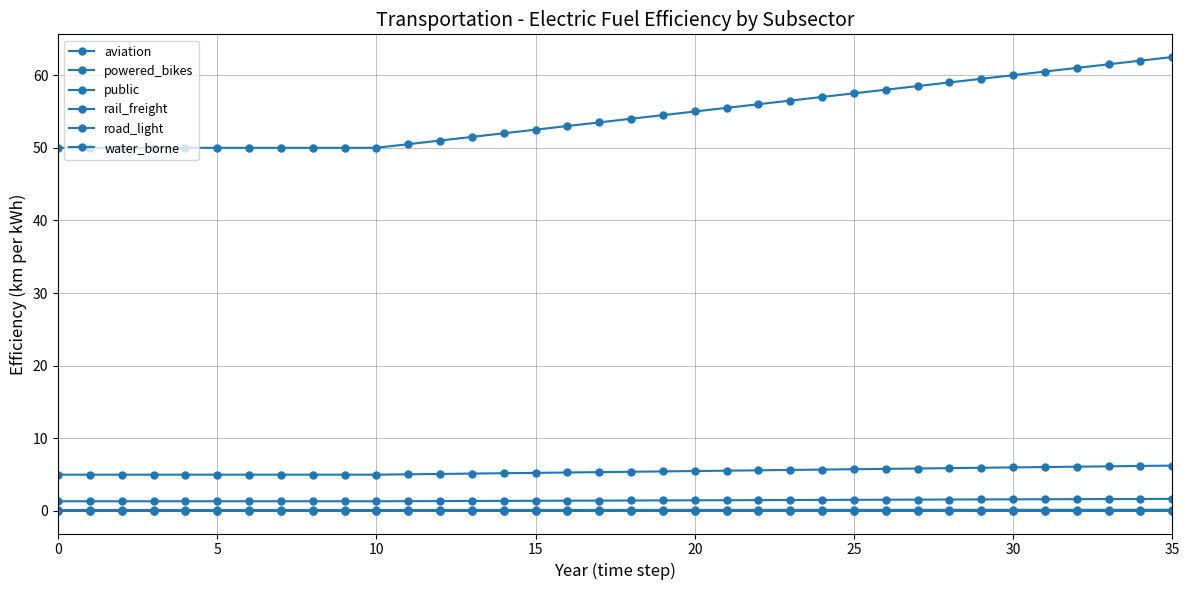

What is the maximum value shown in the chart?

62.5